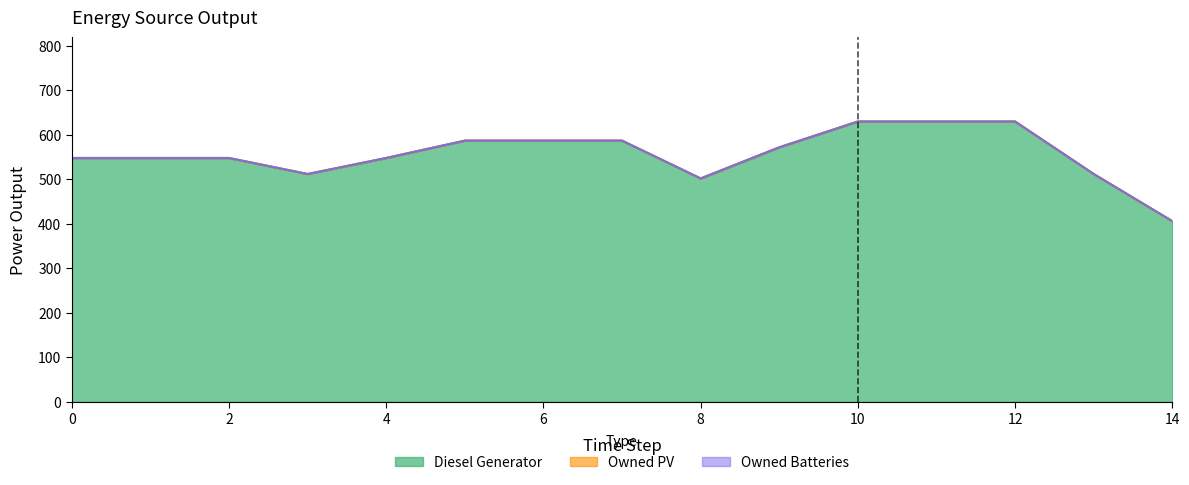

At 10, list the series in order from smallest to largest.

Owned PV, Owned Batteries, Diesel Generator